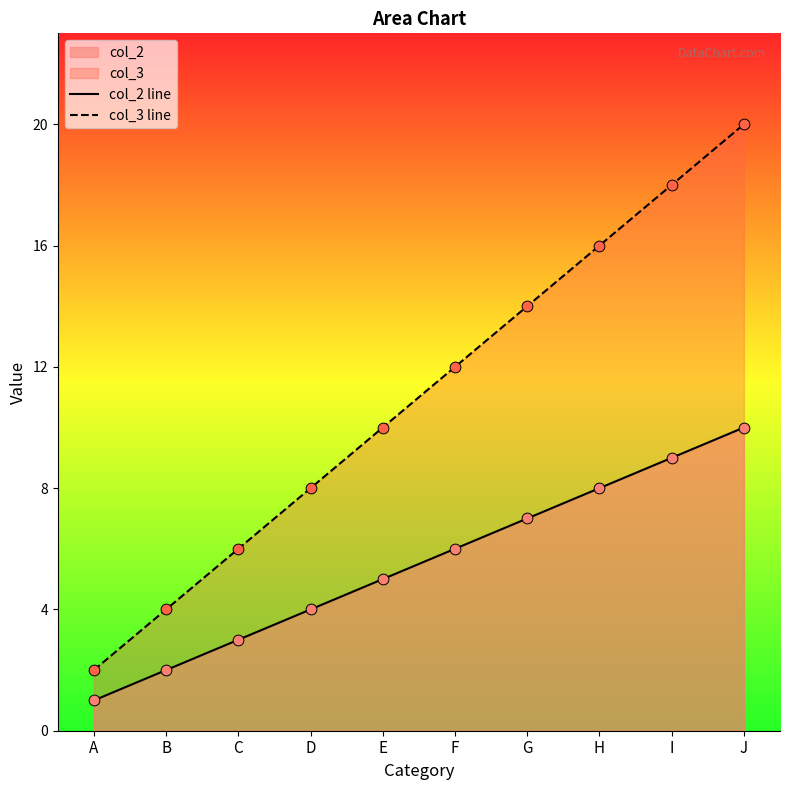

Which series reaches the minimum Y coordinate?

col_2 line